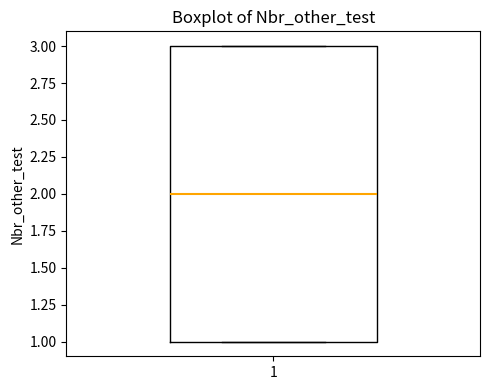

Read this box plot against the y-axis: the position of the median line, the range covered by the box, and the ends of both whiskers. The values are not printed on the chart, so give them approximately, as read against the axis.

median 2, box 1 to 3, whiskers 1 to 3